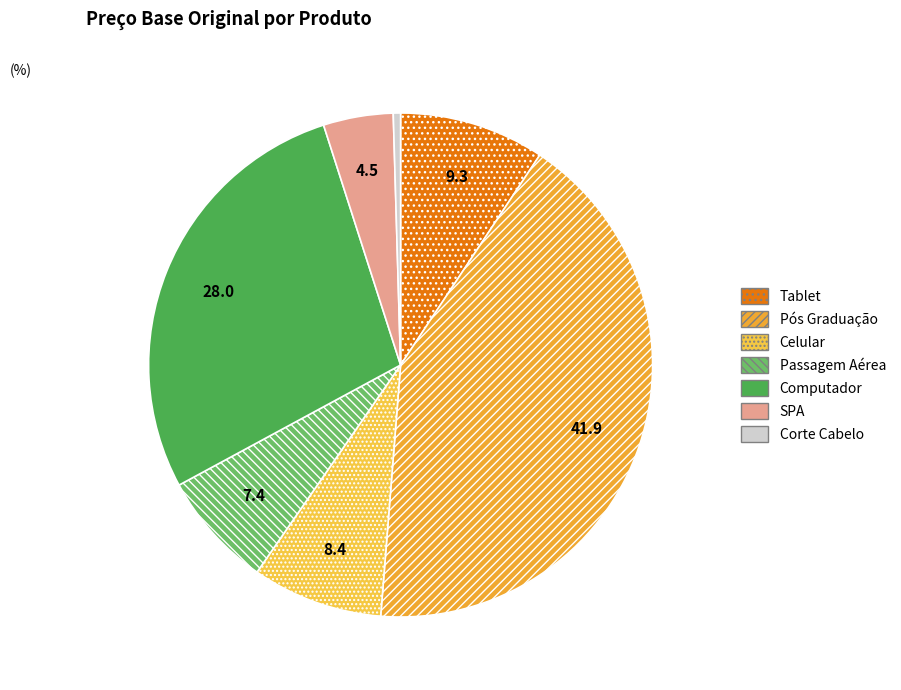

What portion of the pie excludes Tablet?

90.7%